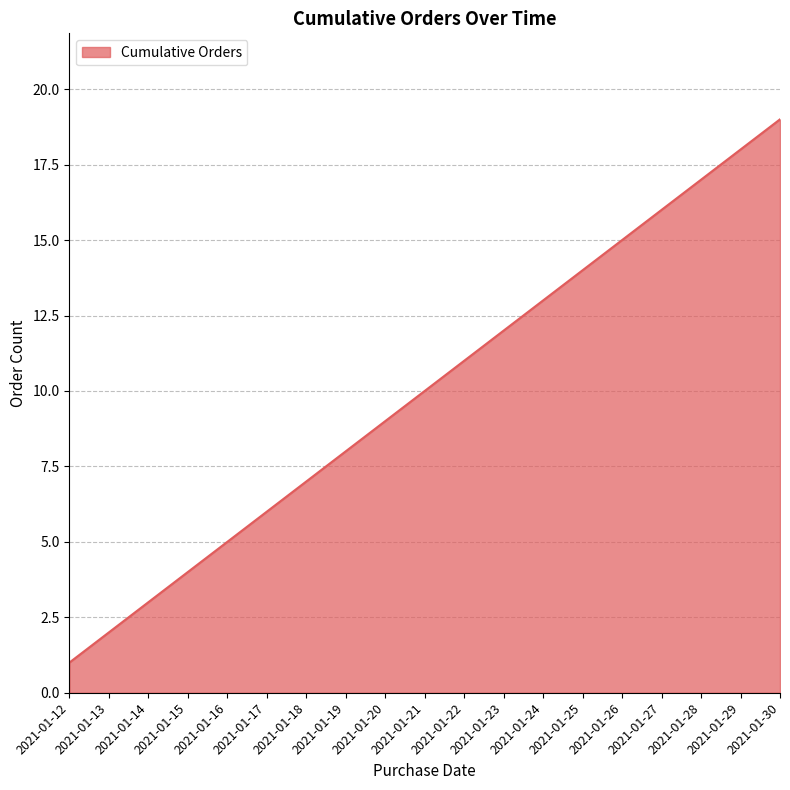

Rank the categories by value from lowest to highest.

2021-01-12, 2021-01-13, 2021-01-14, 2021-01-15, 2021-01-16, 2021-01-17, 2021-01-18, 2021-01-19, 2021-01-20, 2021-01-21, 2021-01-22, 2021-01-23, 2021-01-24, 2021-01-25, 2021-01-26, 2021-01-27, 2021-01-28, 2021-01-29, 2021-01-30